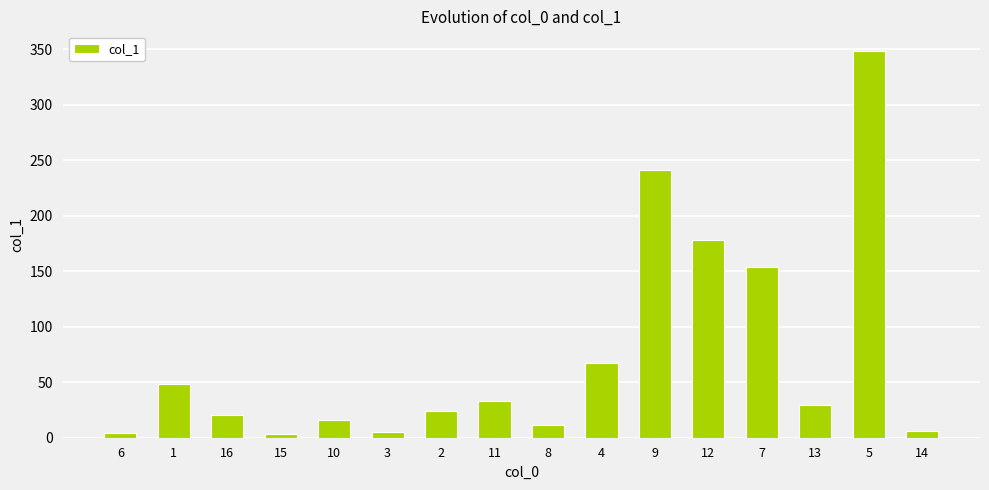

What is the difference between the second highest and second lowest values?

237.5